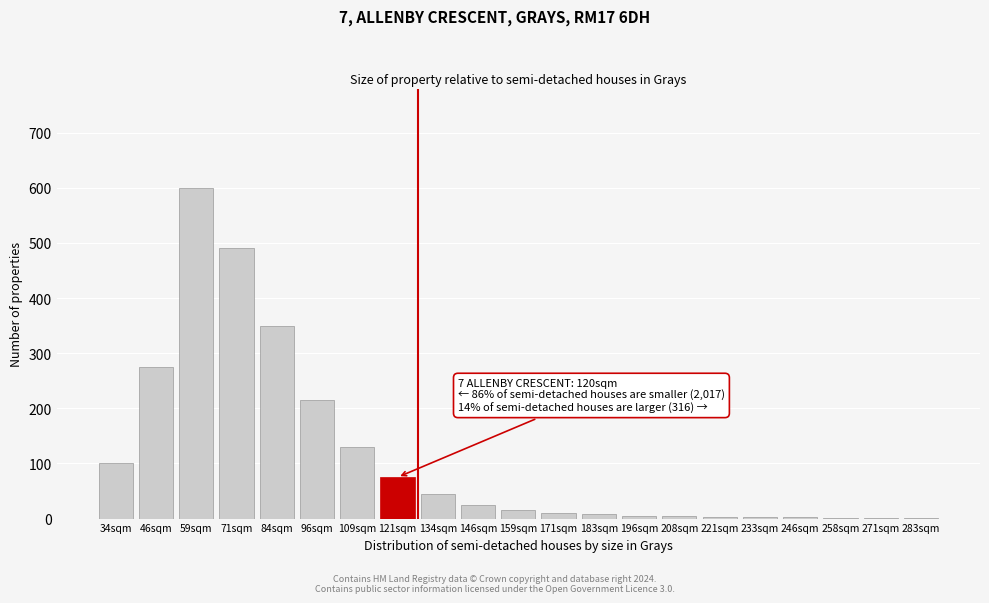

At which category does the chart reach its peak across all series?

59sqm